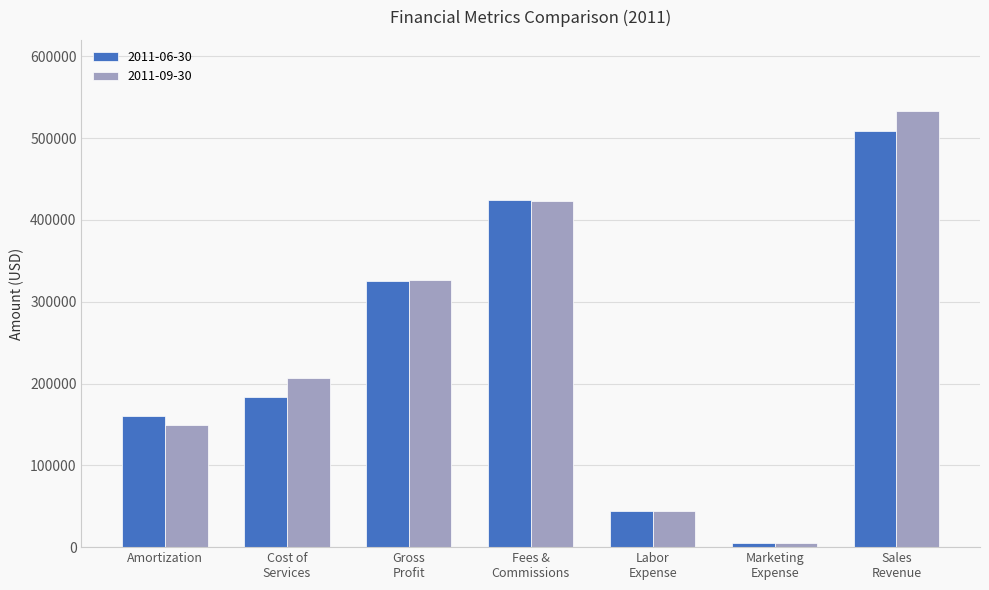

Reading right to left, list all the values displayed in this chart.

2011-06-30: 508713	4790	44185	424244	325160	183553	160431
2011-09-30: 533340	5613	44185	422869	326232	207108	149858